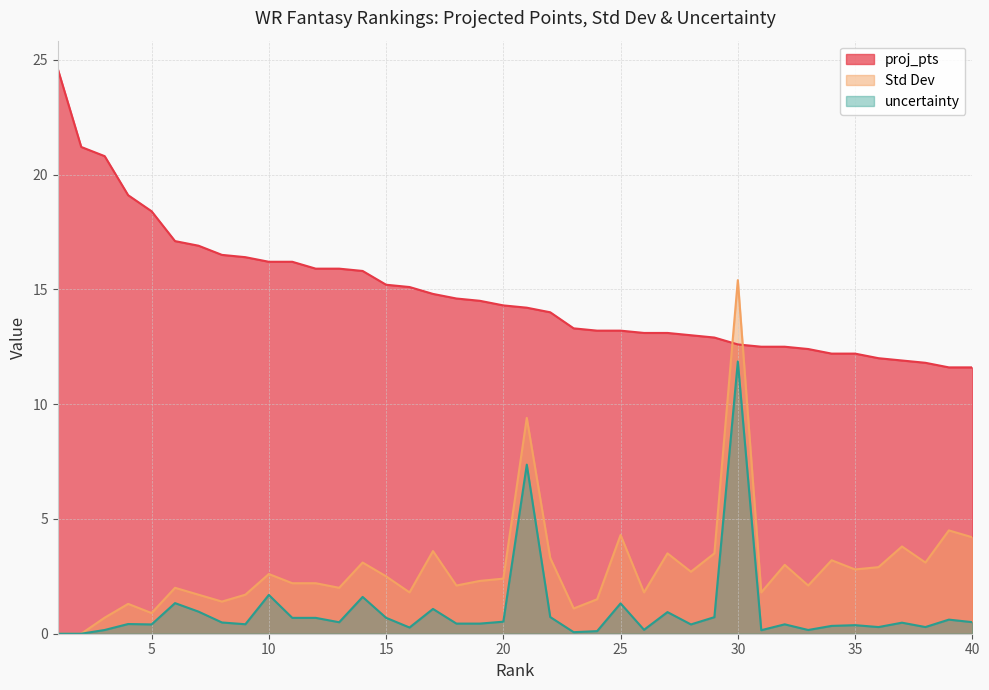

Reading left to right, extract all data points from this chart.

proj_pts: 1=24.6	2=21.2	3=20.8	4=19.1	5=18.4	6=17.1	7=16.9	8=16.5	9=16.4	10=16.2	11=16.2	12=15.9	13=15.9	14=15.8	15=15.2	16=15.1	17=14.8	18=14.6	19=14.5	20=14.3	21=14.2	22=14.0	23=13.3	24=13.2	25=13.2	26=13.1	27=13.1	28=13.0	29=12.9	30=12.6	31=12.5	32=12.5	33=12.4	34=12.2	35=12.2	36=12.0	37=11.9	38=11.8	39=11.6	40=11.6
Std Dev: 1=0.0	2=0.0	3=0.7	4=1.3	5=0.9	6=2.0	7=1.7	8=1.4	9=1.7	10=2.6	11=2.2	12=2.2	13=2.0	14=3.1	15=2.5	16=1.8	17=3.6	18=2.1	19=2.3	20=2.4	21=9.4	22=3.3	23=1.1	24=1.5	25=4.3	26=1.8	27=3.5	28=2.7	29=3.5	30=15.4	31=1.8	32=3.0	33=2.1	34=3.2	35=2.8	36=2.9	37=3.8	38=3.1	39=4.5	40=4.2
uncertainty: 1=0.0	2=0.0	3=0.2	4=0.4	5=0.4	6=1.3	7=1.0	8=0.5	9=0.4	10=1.7	11=0.7	12=0.7	13=0.5	14=1.6	15=0.7	16=0.3	17=1.1	18=0.4	19=0.4	20=0.5	21=7.4	22=0.7	23=0.1	24=0.1	25=1.3	26=0.2	27=0.9	28=0.4	29=0.7	30=11.9	31=0.2	32=0.4	33=0.2	34=0.3	35=0.4	36=0.3	37=0.5	38=0.3	39=0.6	40=0.5